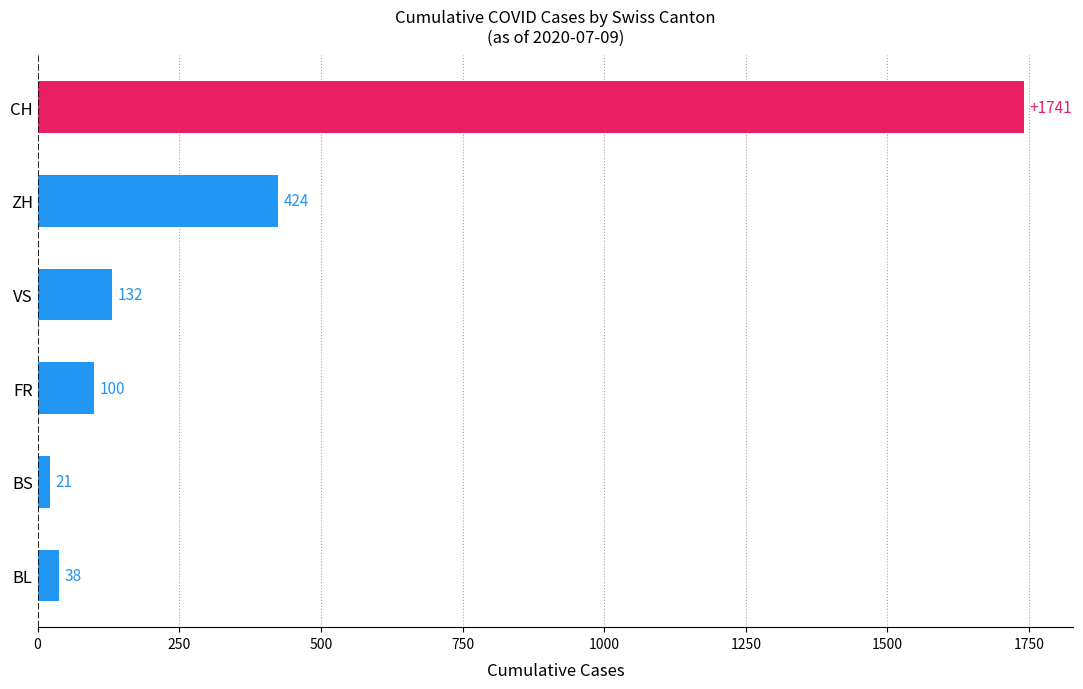

Reading top to bottom, list all the values displayed in this chart.

1741	424	132	100	21	38